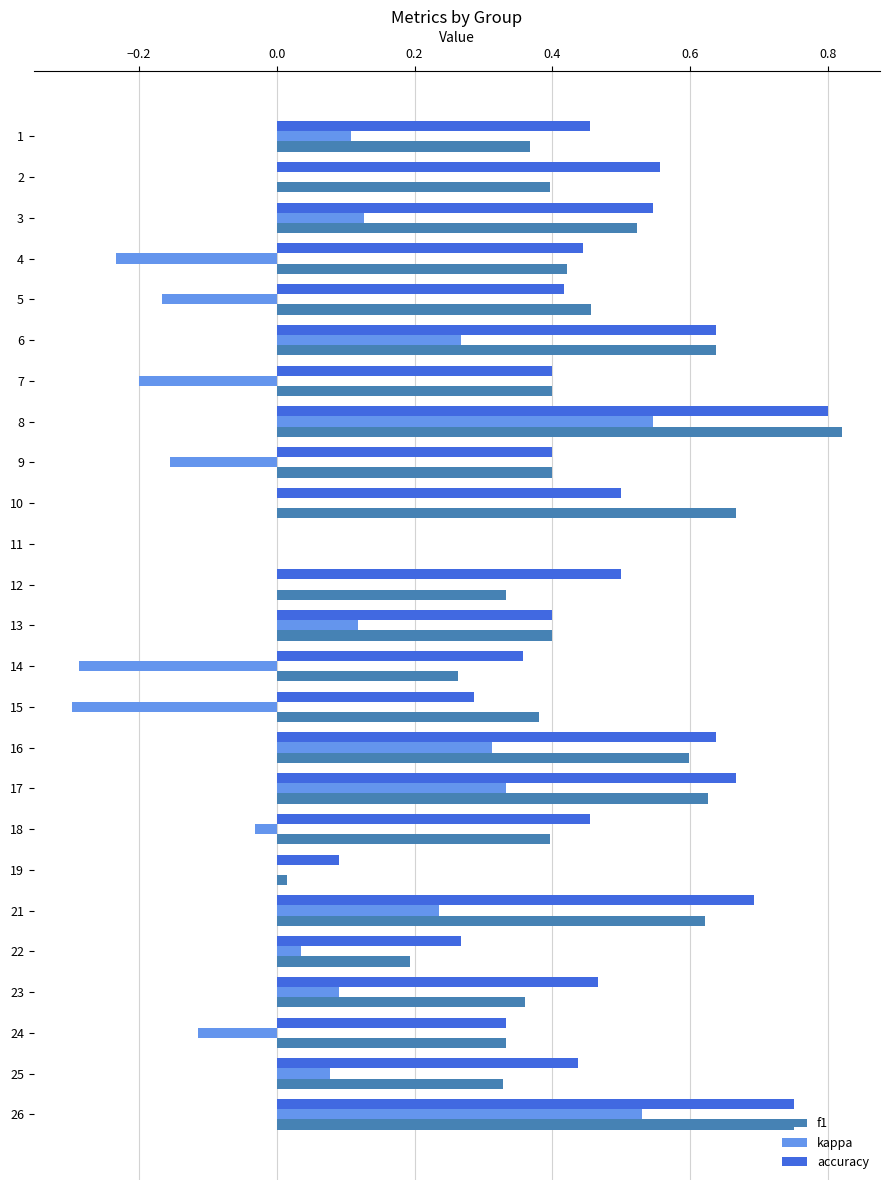

What is the sum of the f1 values at 16 and 12?

0.9